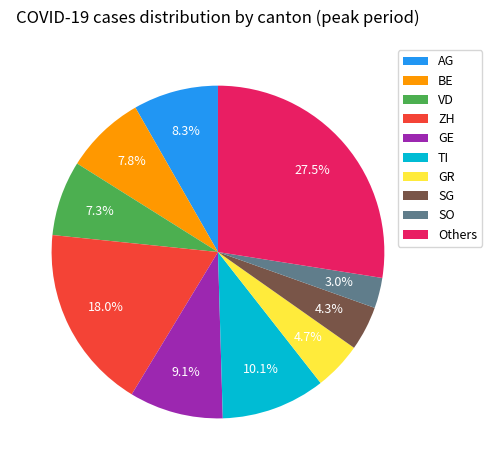

How many segments does this pie chart have?

10